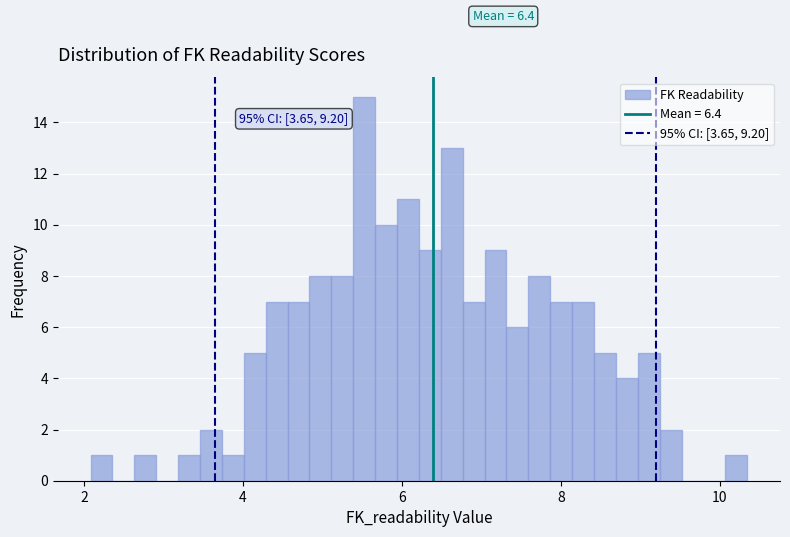

Around what value on the x-axis is the tallest bar? Give the approximate position of its centre, as read against the axis.

5.6